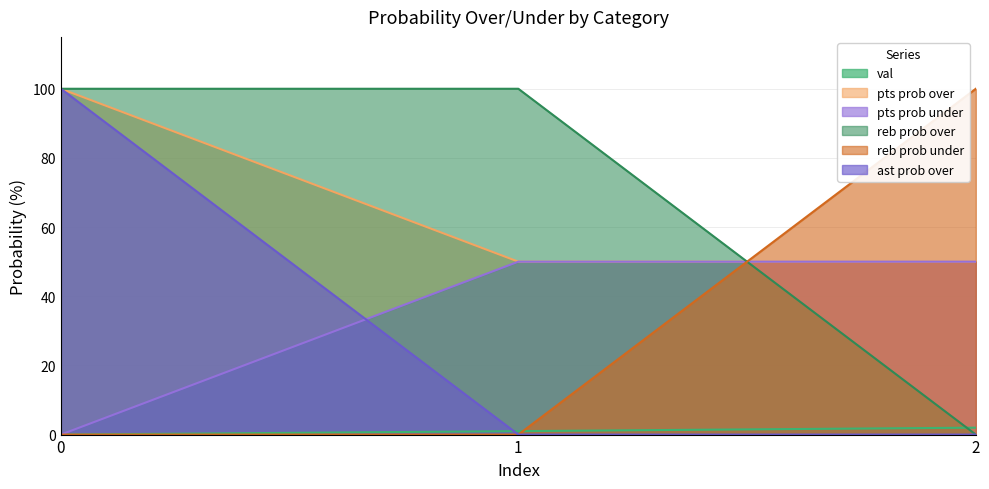

Reading left to right, extract all data points from this chart.

val: 0=0	1=1	2=2
pts prob over: 0=100	1=50	2=50
pts prob under: 0=0	1=50	2=50
reb prob over: 0=100	1=100	2=0
reb prob under: 0=0	1=0	2=100
ast prob over: 0=100	1=0	2=0